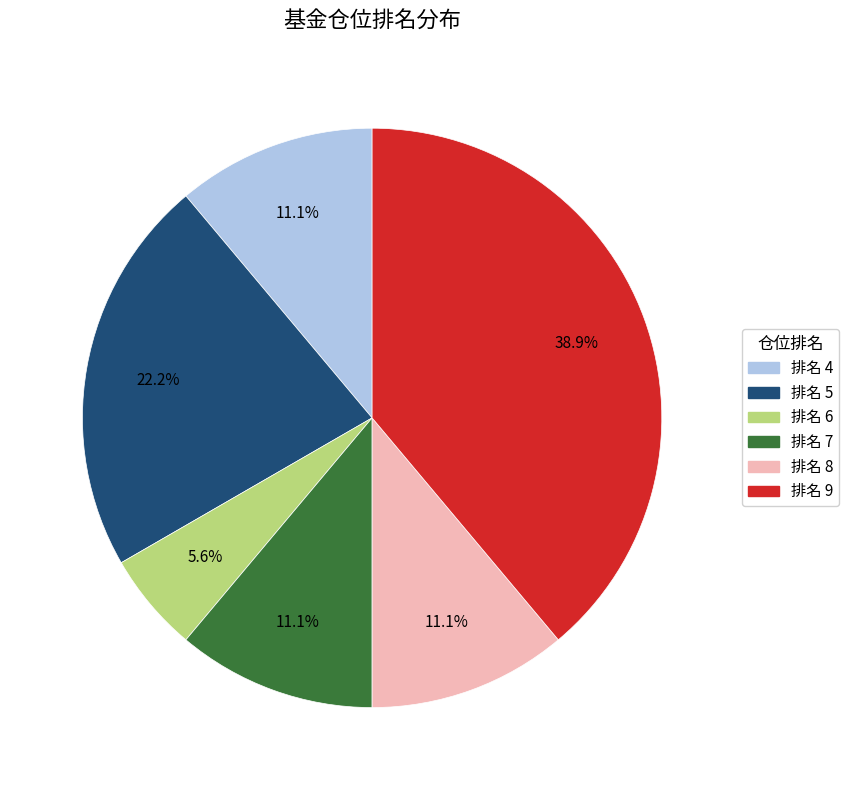

Is there any slice that represents more than half of the pie?

No